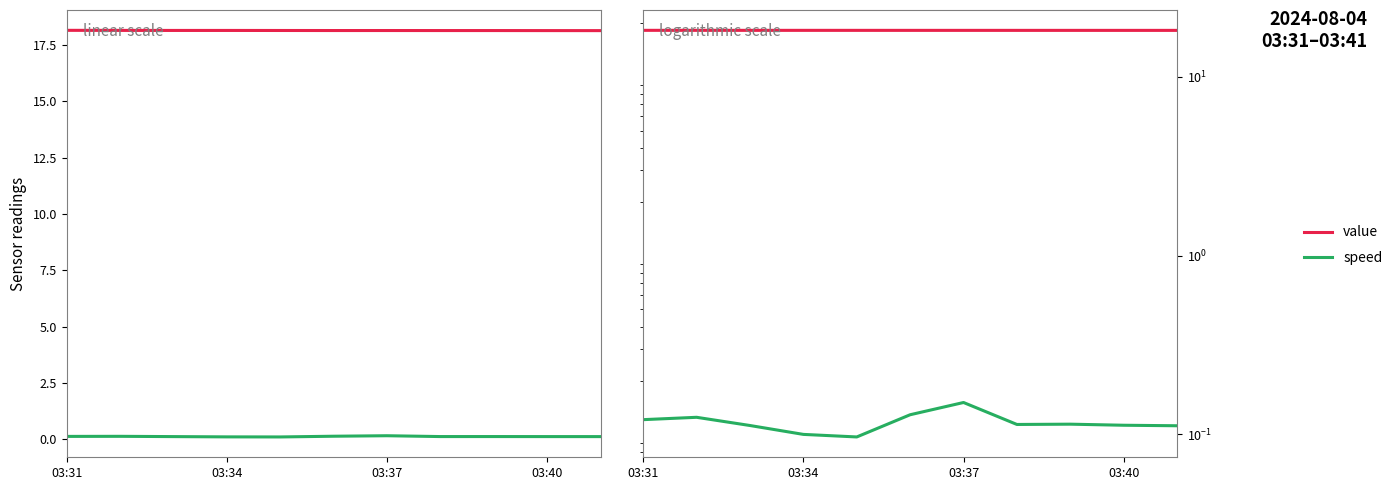

At which category does the chart reach its peak across all series?

03:31